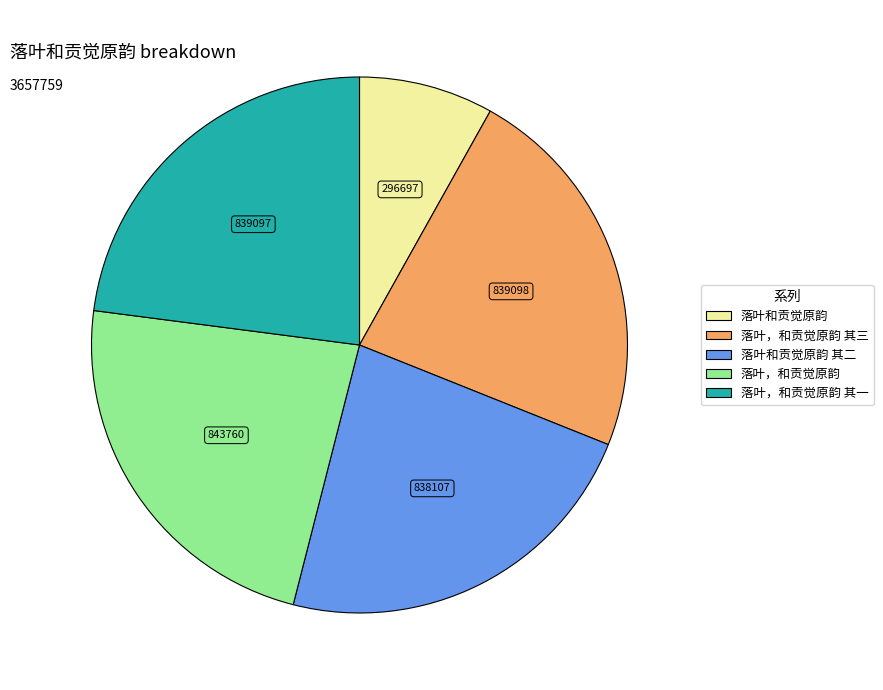

Does any single category account for the majority?

No